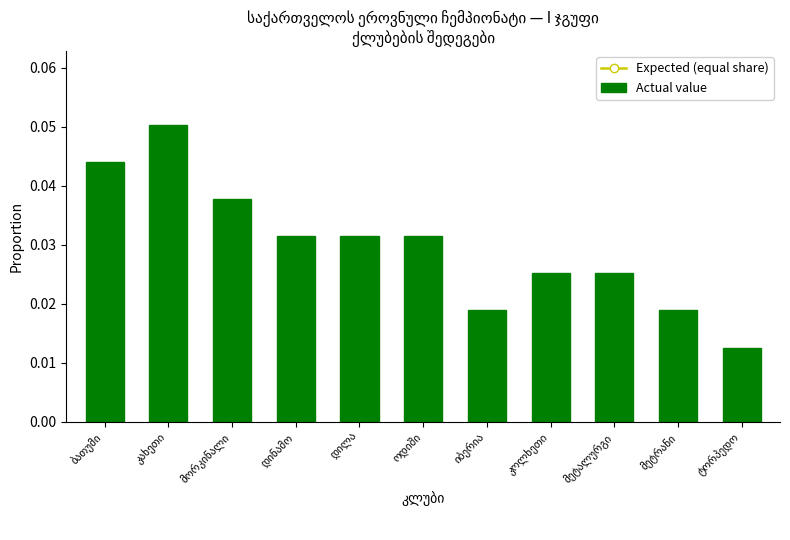

What is the approximate value of Expected (equal share) at დილა?

0.1